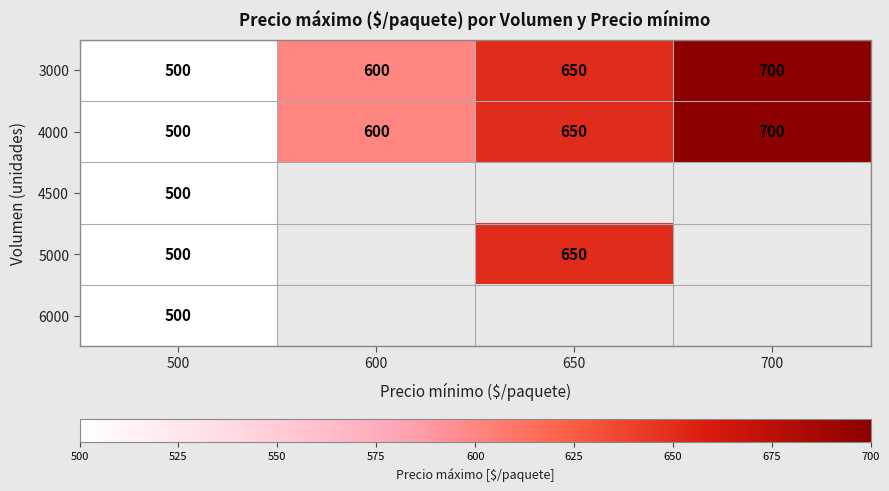

Rank the categories by 4000 value from highest to lowest.

700, 650, 600, 500